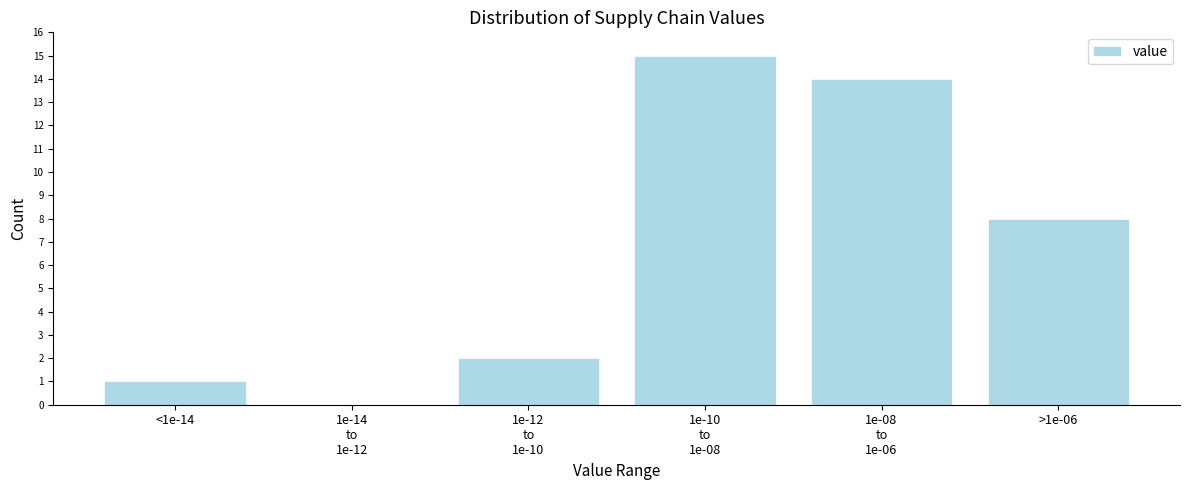

What is the greatest value displayed?

15